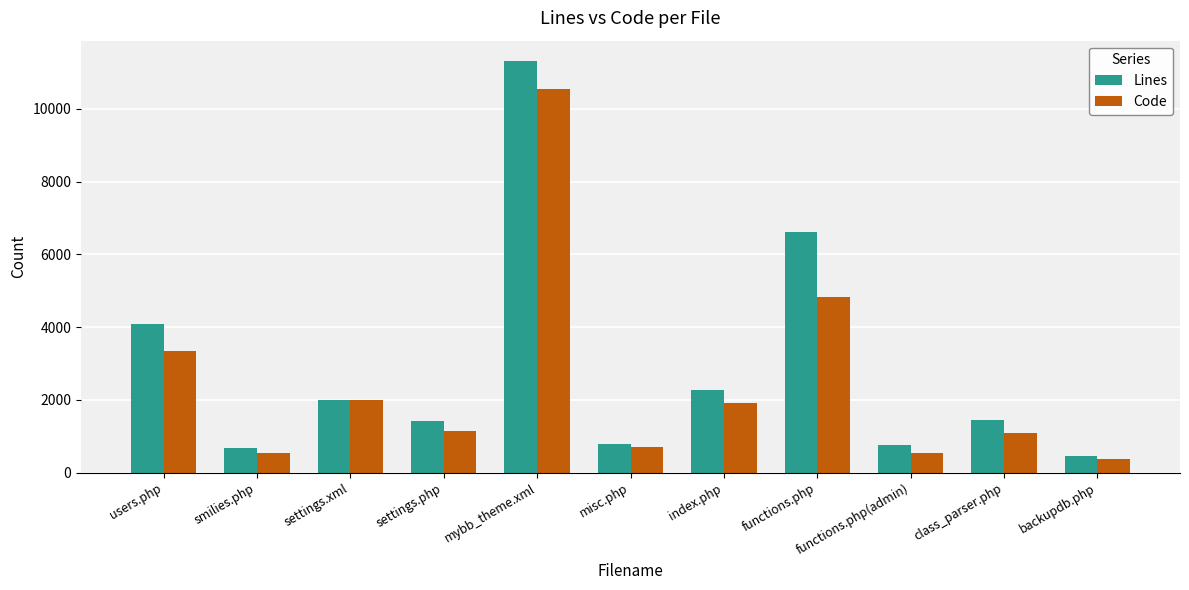

What are all the series names shown in the legend?

Lines, Code